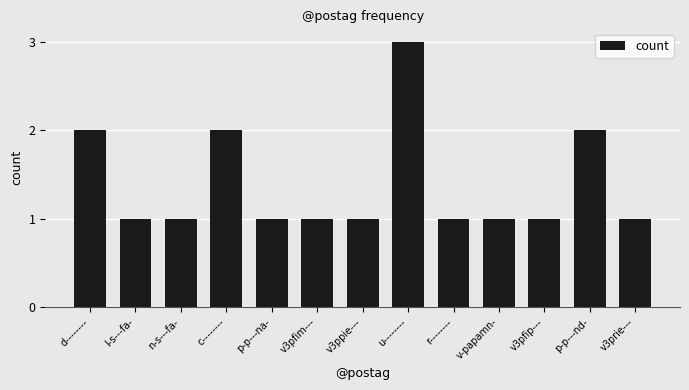

Which has a higher value, d-------- or u--------?

u--------